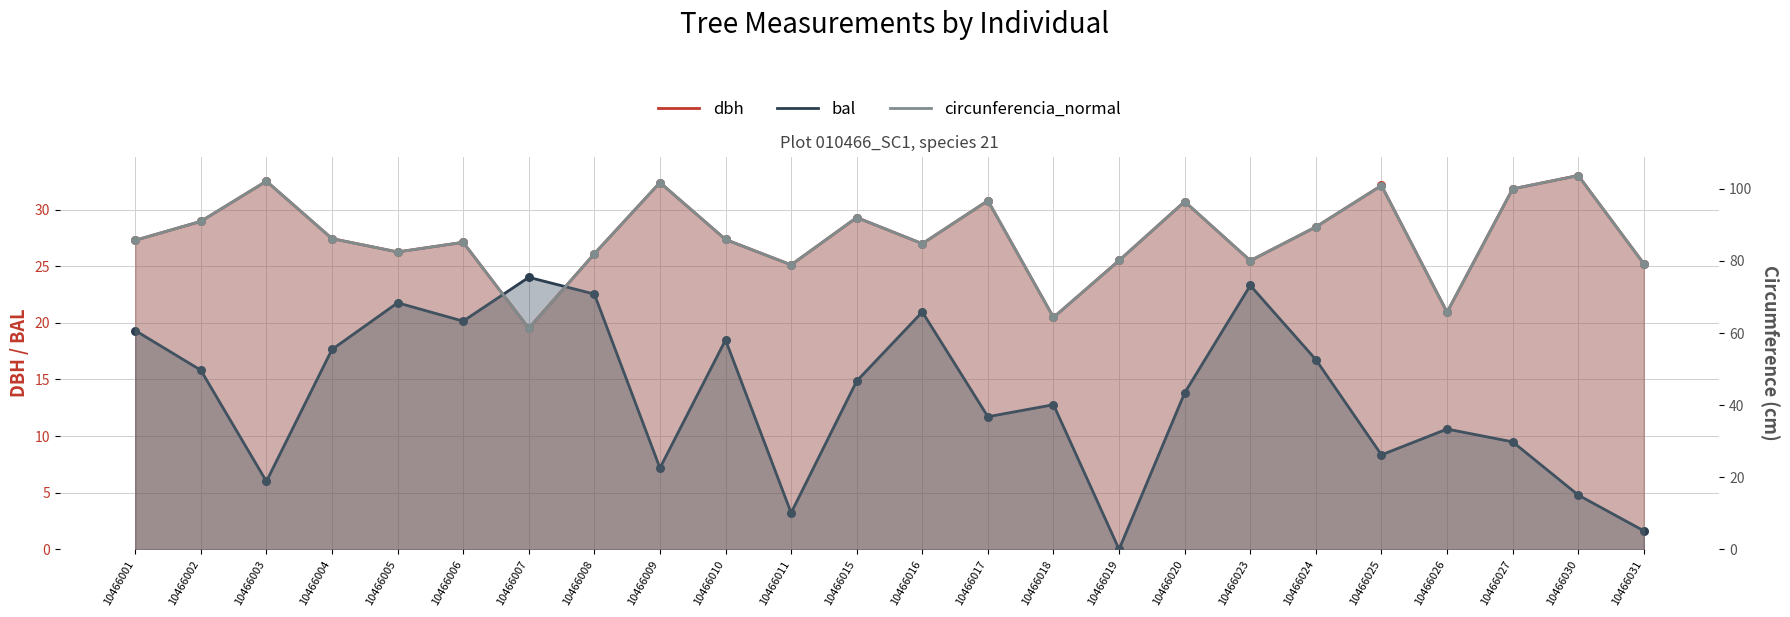

What is the total value across all series at 10466016?

132.7